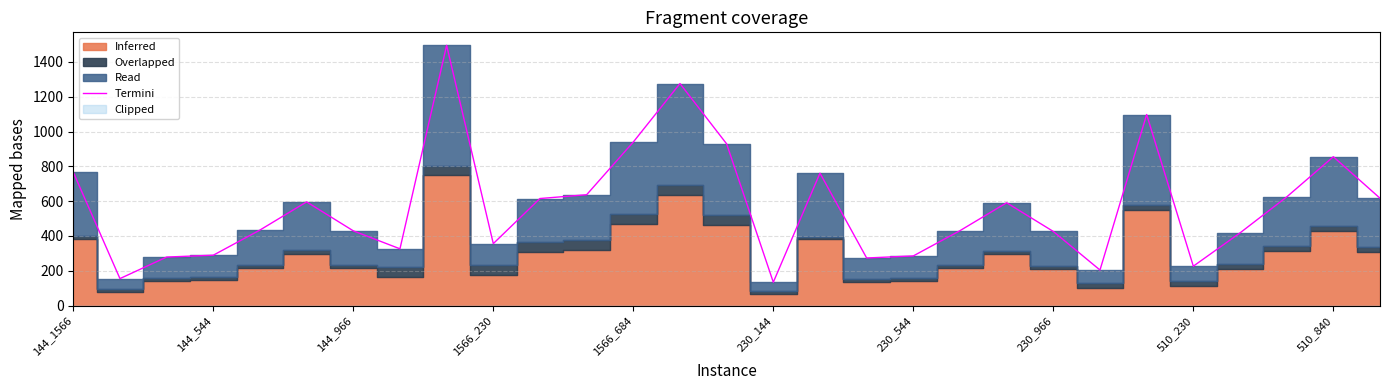

How many data points are above 434?

15